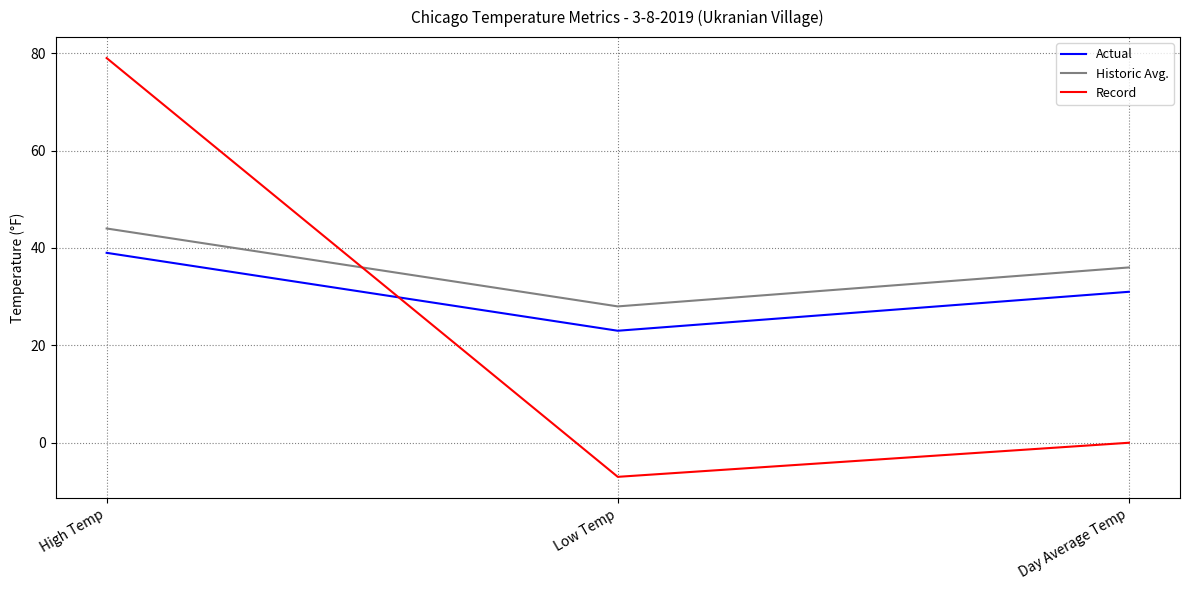

What position from the right is High Temp?

3